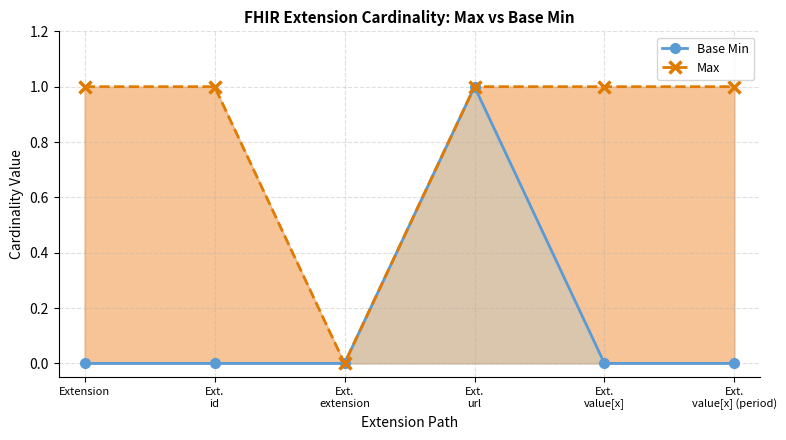

Count the number of categories in the chart.

6